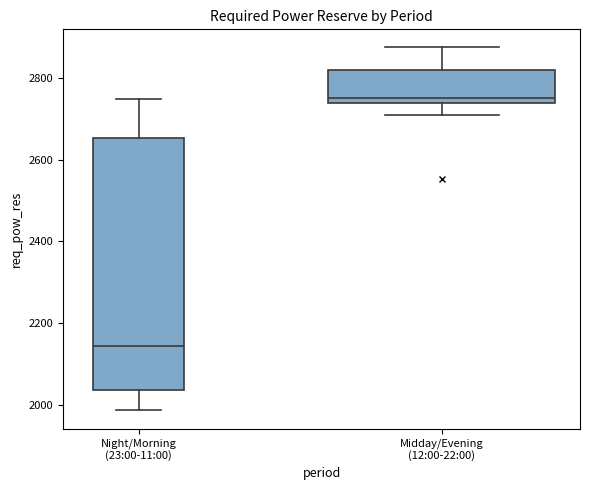

Which box is the tallest, from its lower edge to its upper edge?

Night/Morning (23:00-11:00)